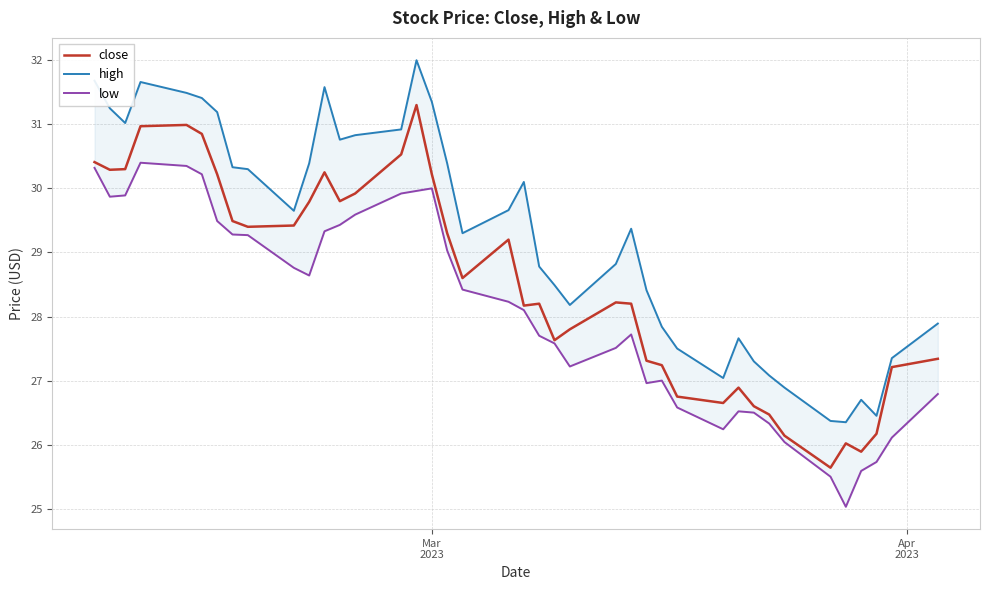

List the series in order of their peak value, highest first.

high, close, low